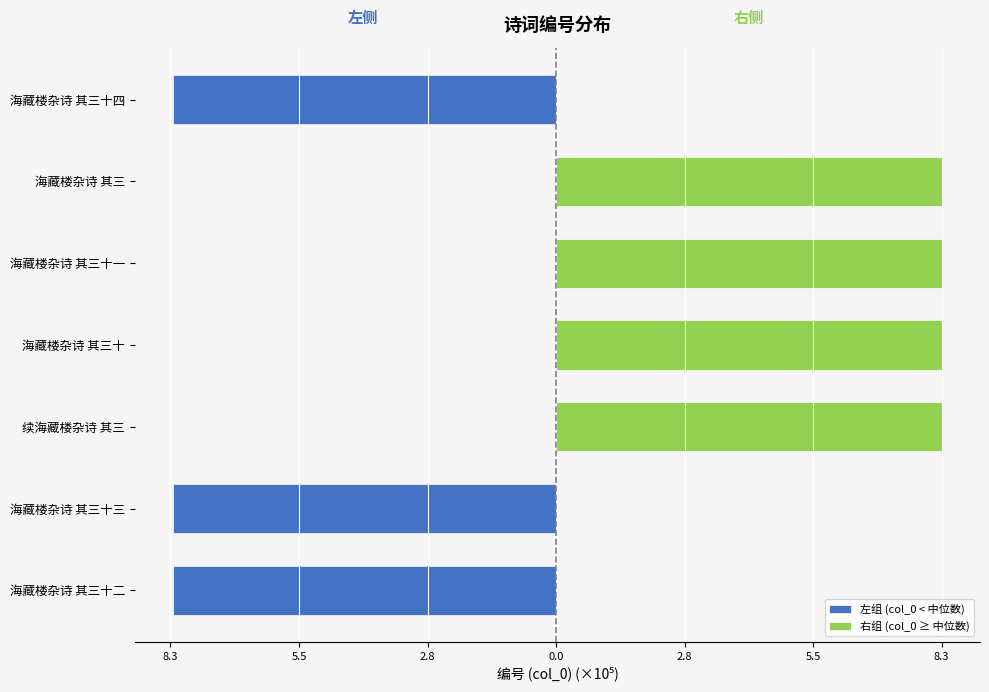

What are all the series names shown in the legend?

左组 (col_0 < 中位数), 右组 (col_0 ≥ 中位数)